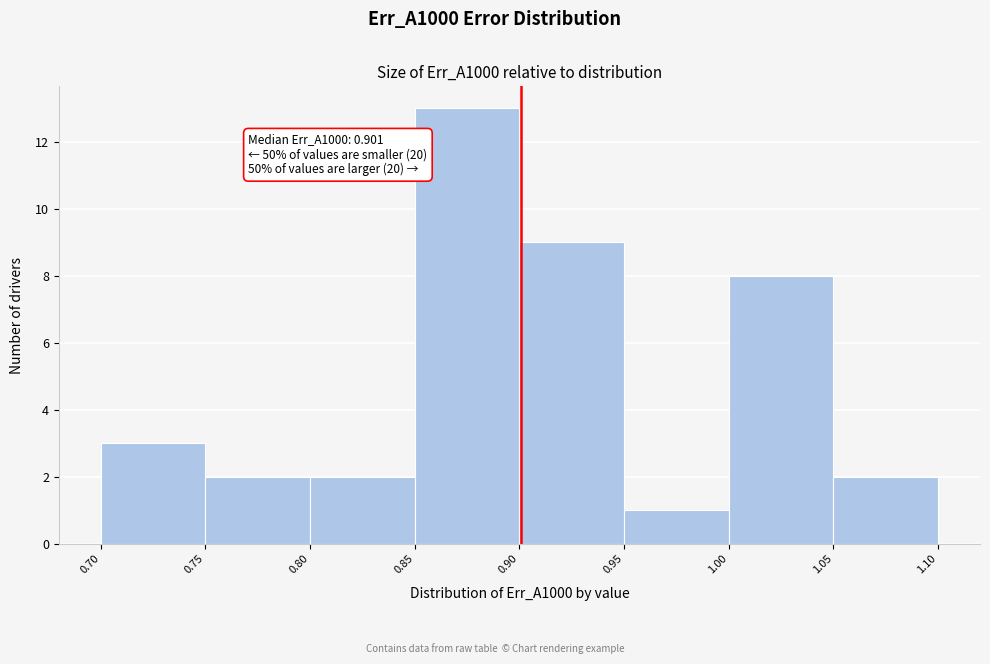

Which range on the x-axis has the tallest bar?

0.85 to 0.90